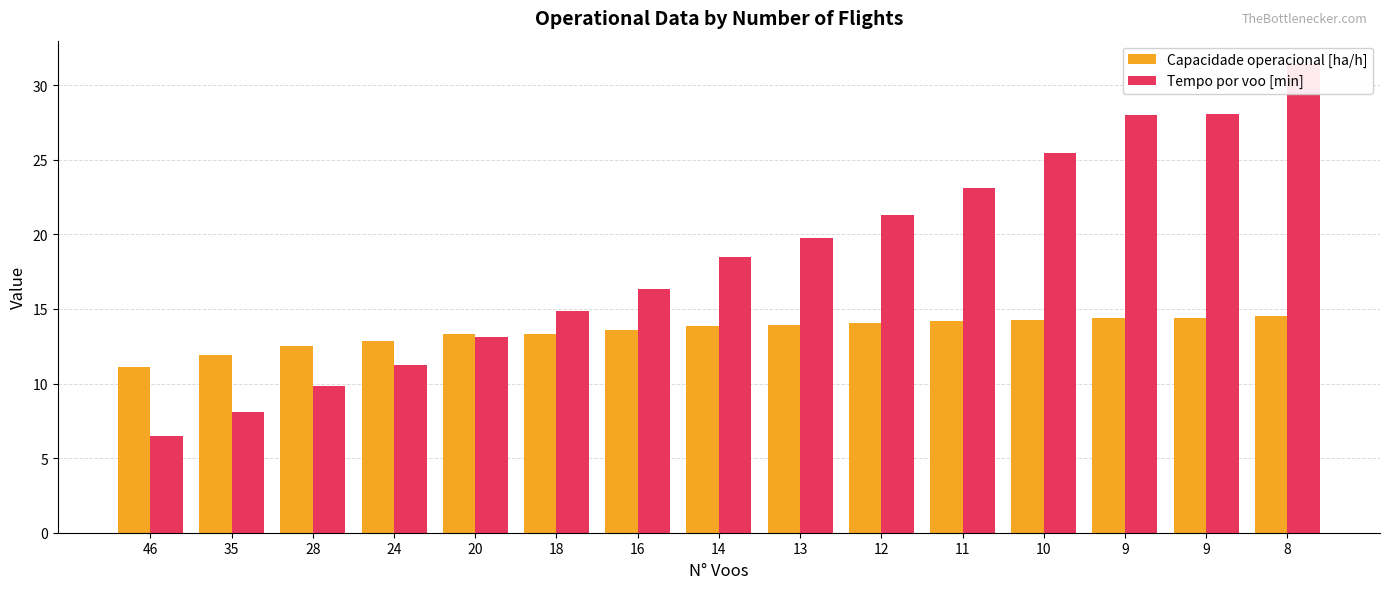

Where does the Tempo por voo [min] series first go above 18?

14